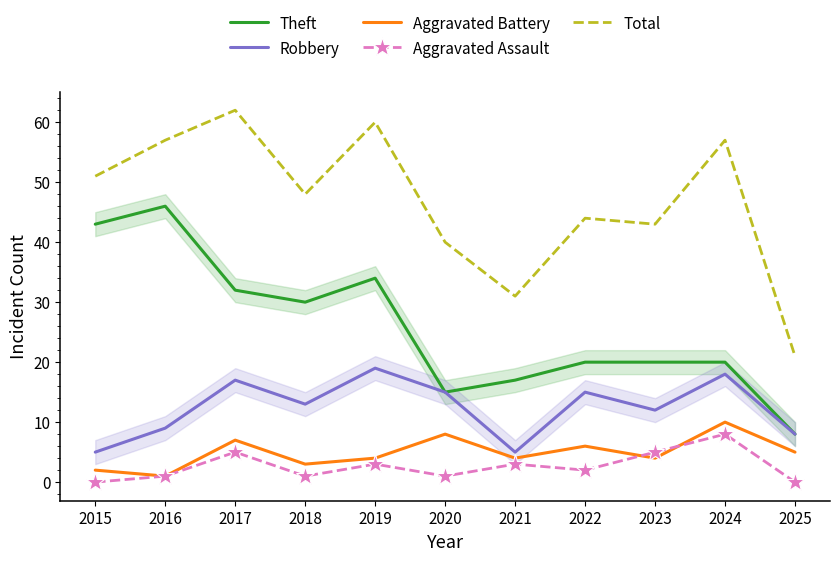

The value of Theft at 2021 is 26. True or false?

False